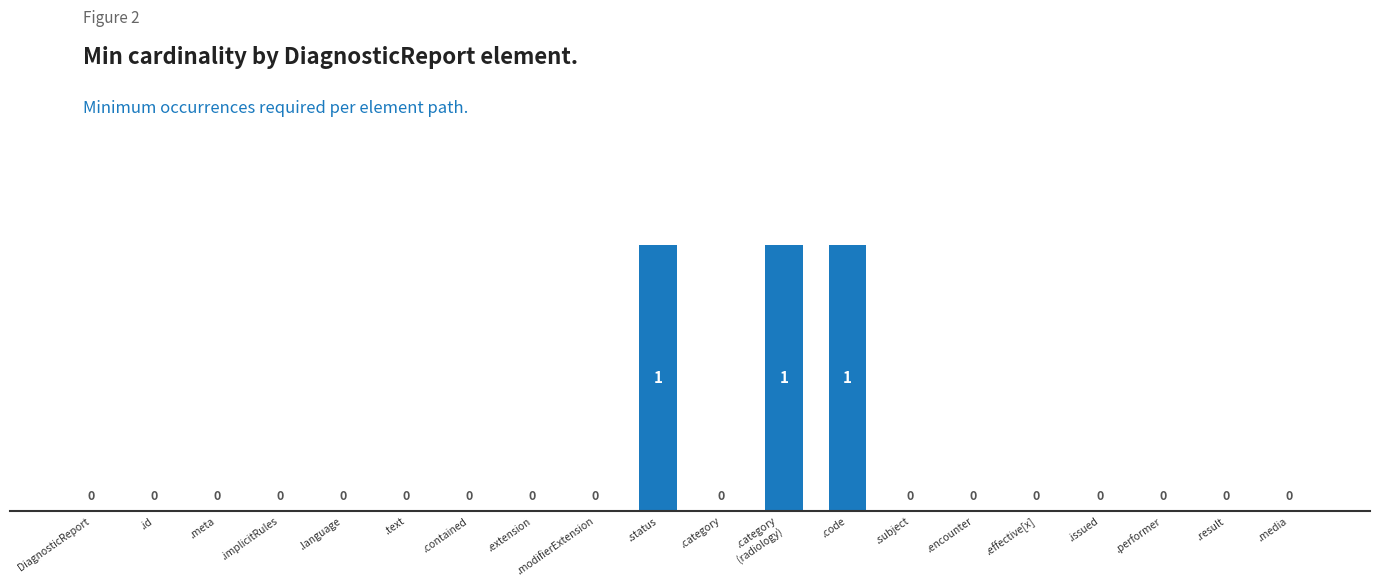

How many distinct data groups are displayed?

1